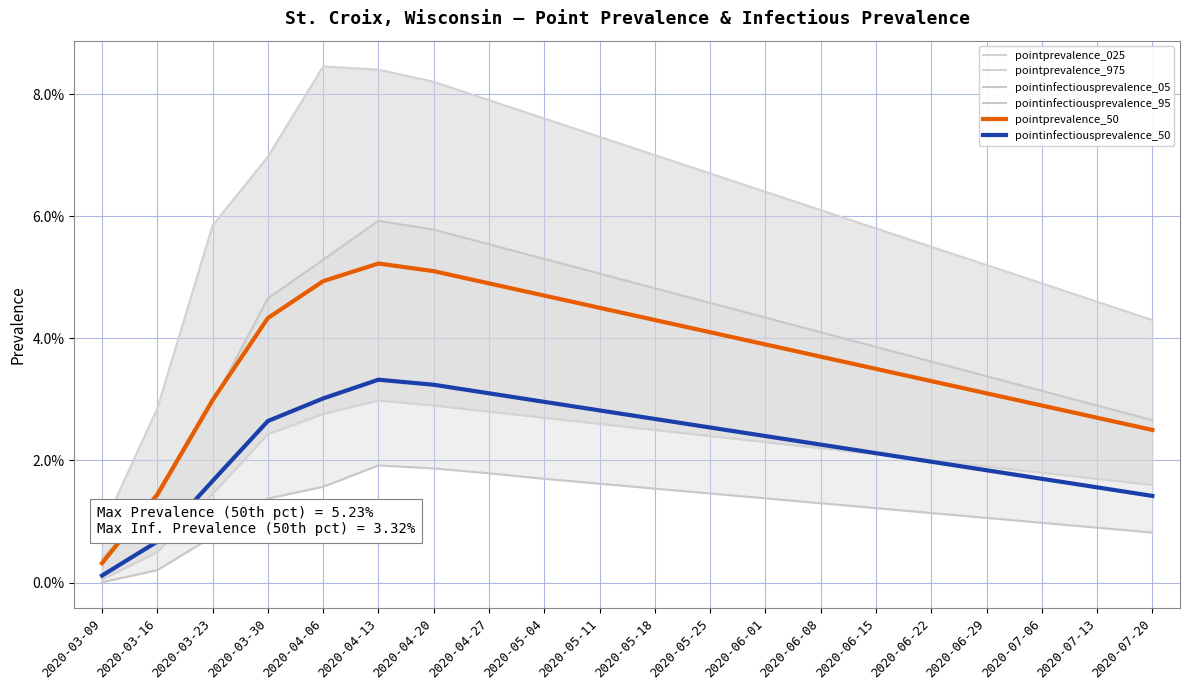

Which series has the widest spread of values?

pointprevalence_975